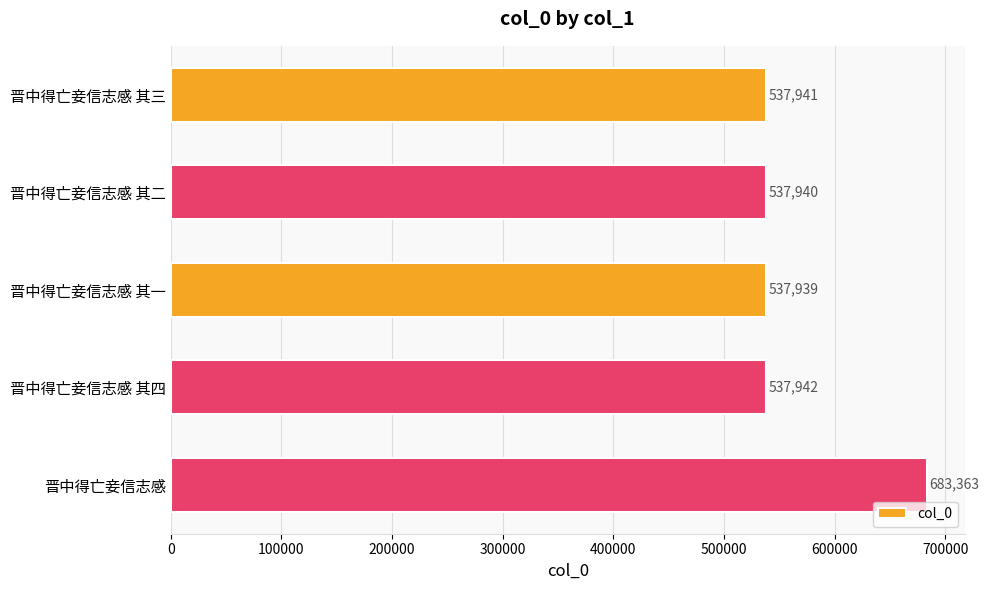

How many values are below 537941?

2